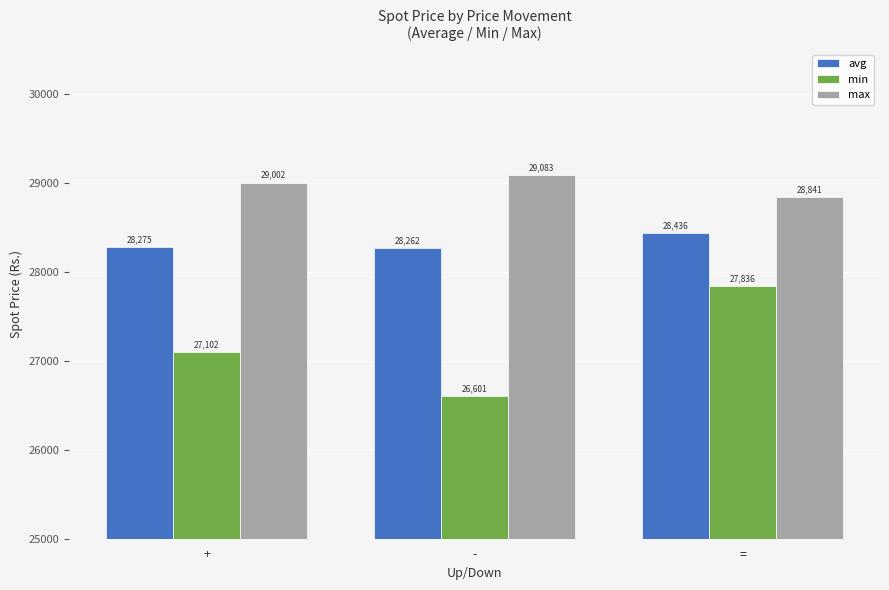

Is it true that max equals 14568.7 at -?

False